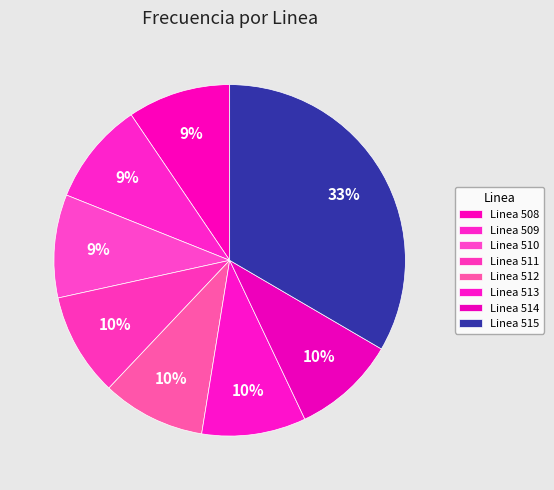

Rank the categories by value from lowest to highest.

Linea 508, Linea 509, Linea 510, Linea 511, Linea 512, Linea 514, Linea 513, Linea 515